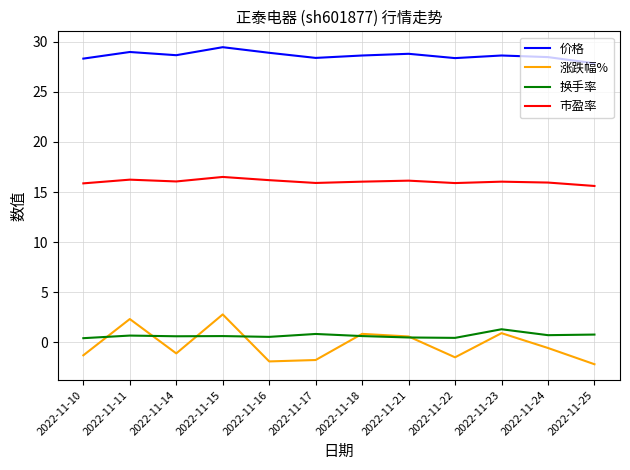

After their last crossing, which series has the higher values: 涨跌幅% or 换手率?

换手率